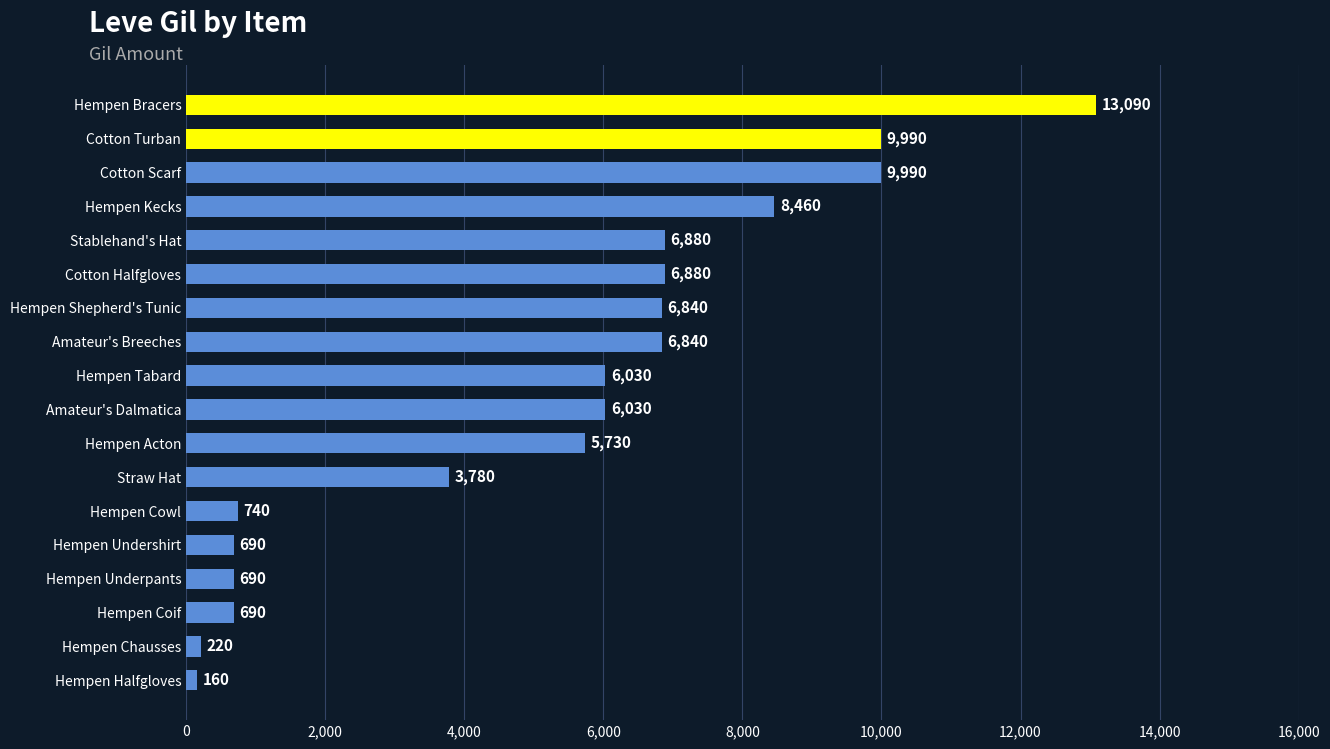

Are the bars horizontal?

Yes